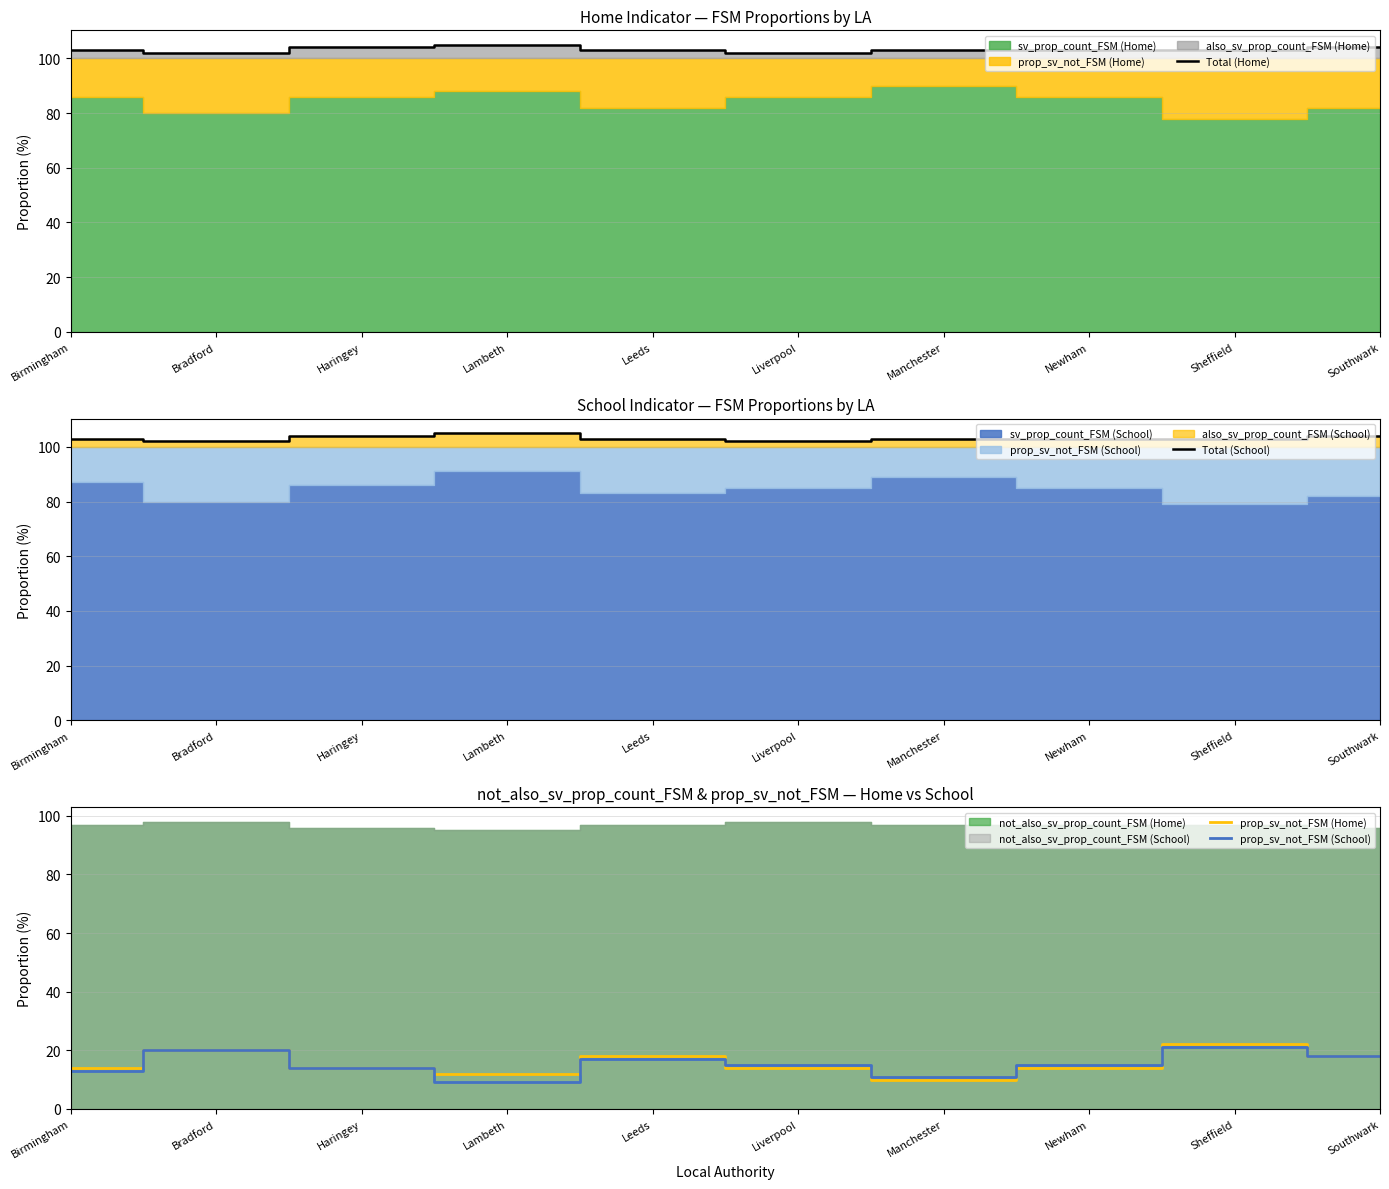

Which series has the largest total across all categories?

Total (Home)